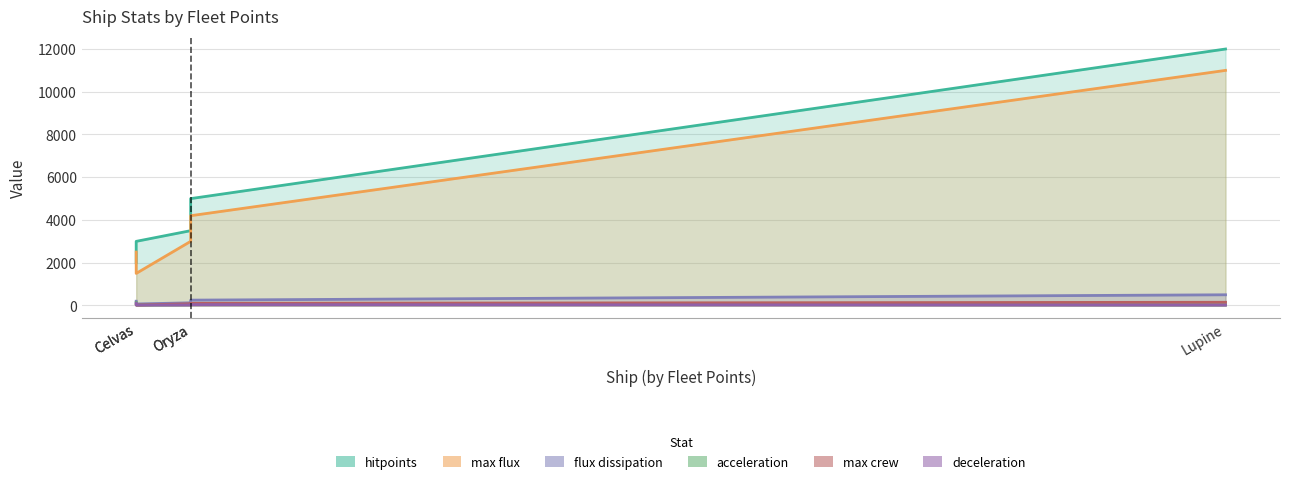

What is the label of the 3rd point from the right?

Oryza